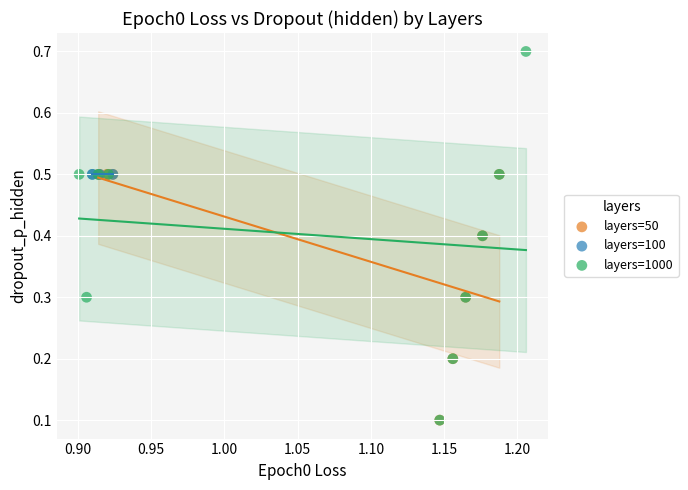

Which series contains the highest Y value?

layers=1000